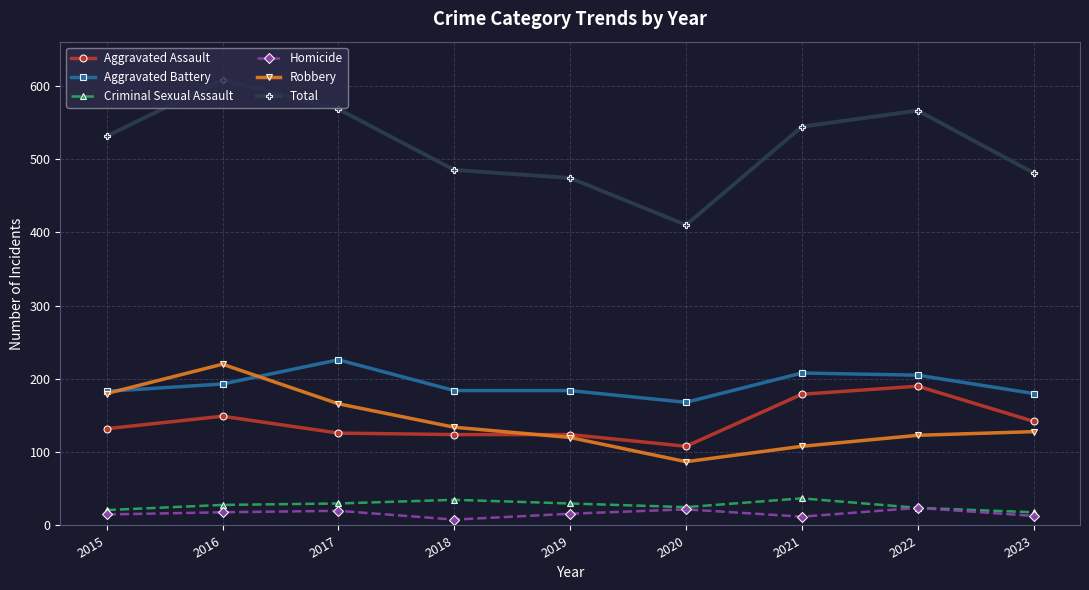

What value does the Homicide series have at 2018?

8